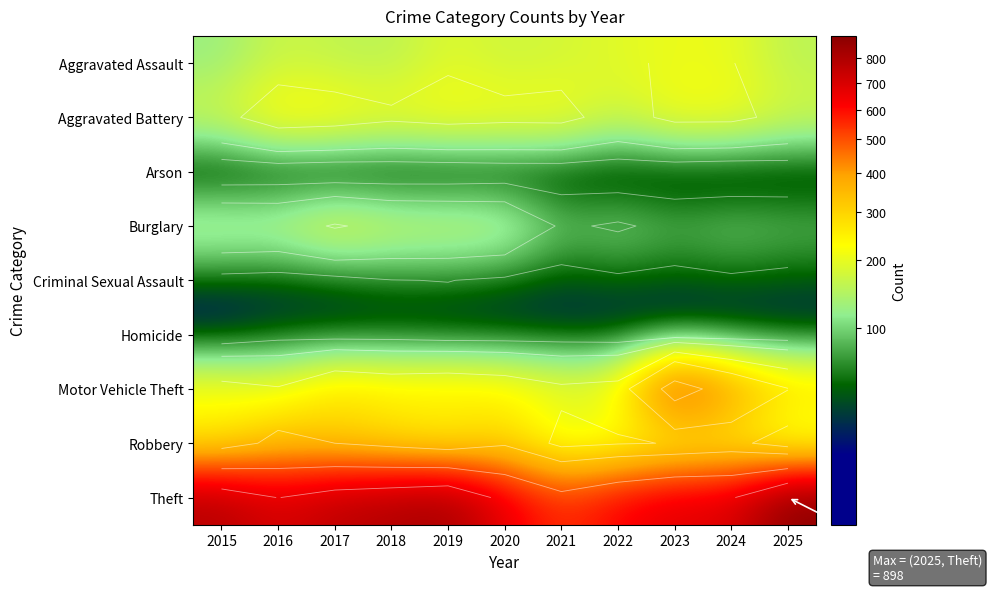

Which series has the largest total across all categories?

Theft